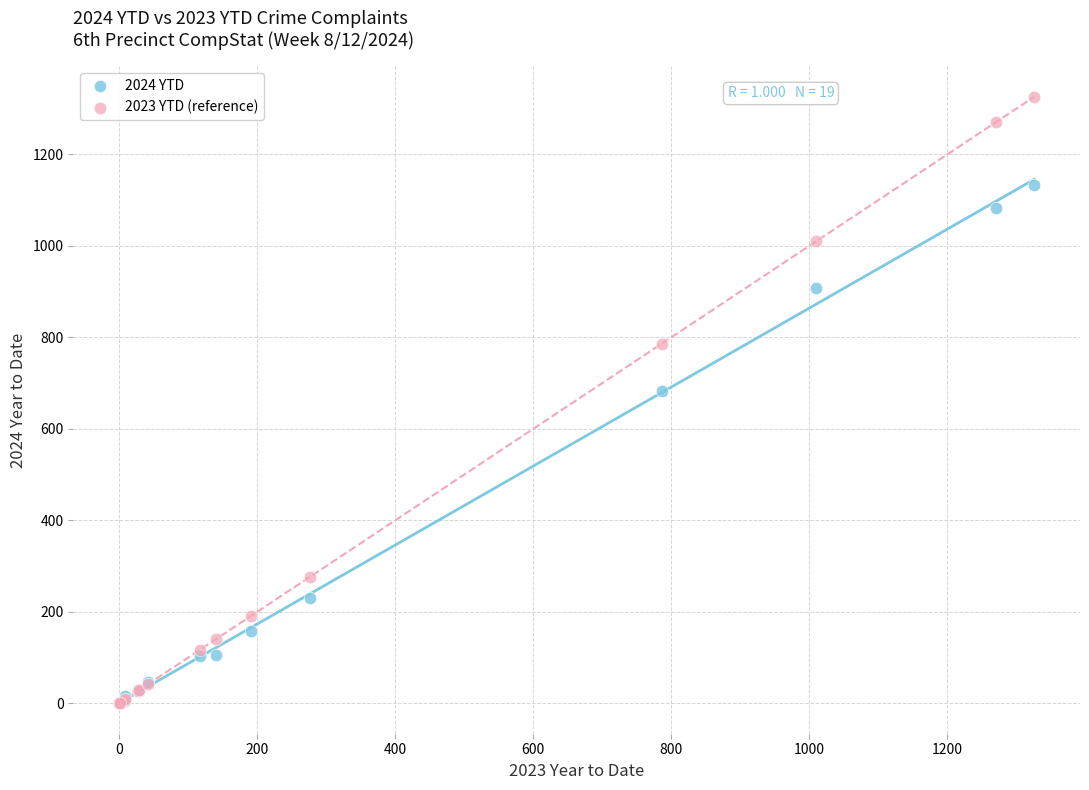

Across all series, what Y value is closest to 663?

683